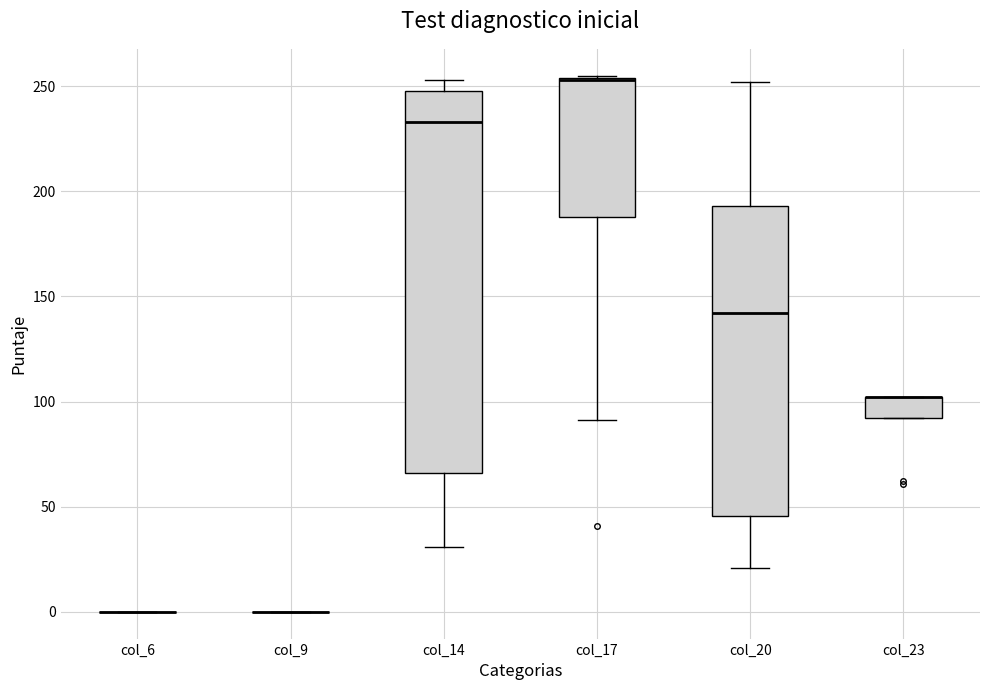

Reading left to right, read every box against the y-axis: the position of its median line, the range the box covers, and the ends of its whiskers. The values are not printed on the chart, so give them approximately, as read against the axis.

col_6: box collapsed to a line at 0, whiskers 0 to 0
col_9: box collapsed to a line at 0, whiskers 0 to 0
col_14: median 235, box 65 to 250, whiskers 30 to 255
col_17: median 255 (drawn on the box's upper edge), box 190 to 255, whiskers 90 to 255
col_20: median 140, box 45 to 195, whiskers 20 to 250
col_23: median 100 (drawn on the box's upper edge), box 90 to 100, whiskers 90 to 100